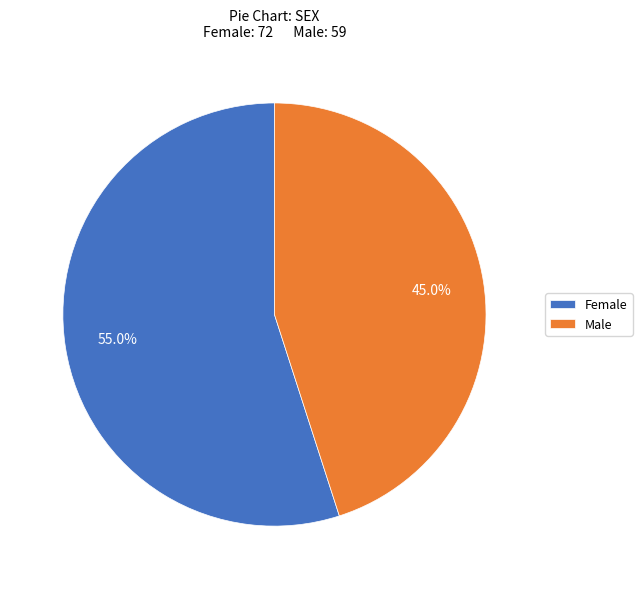

What is the total percentage of Male and Female?

100.0%